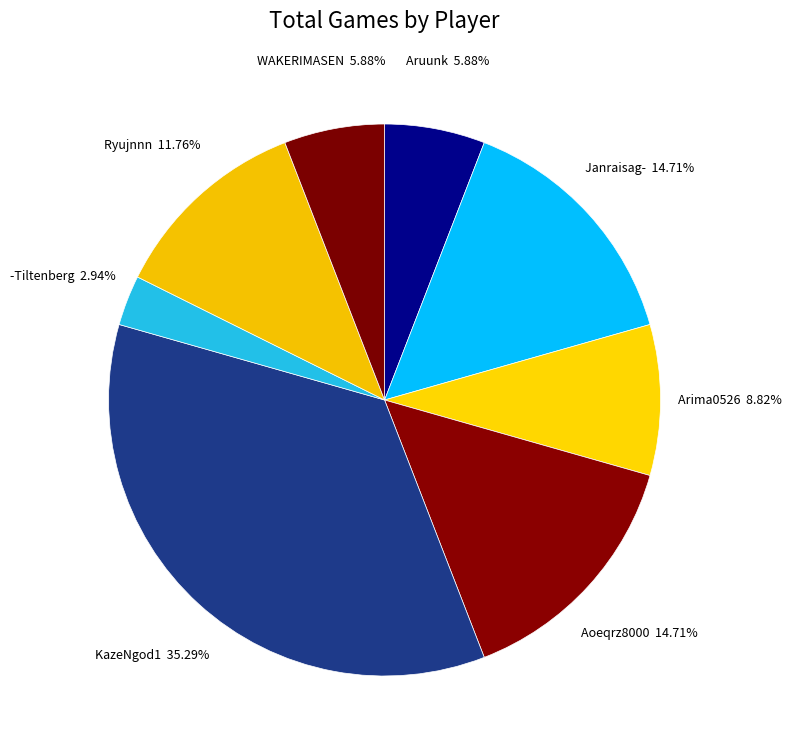

Does any single category account for the majority?

No